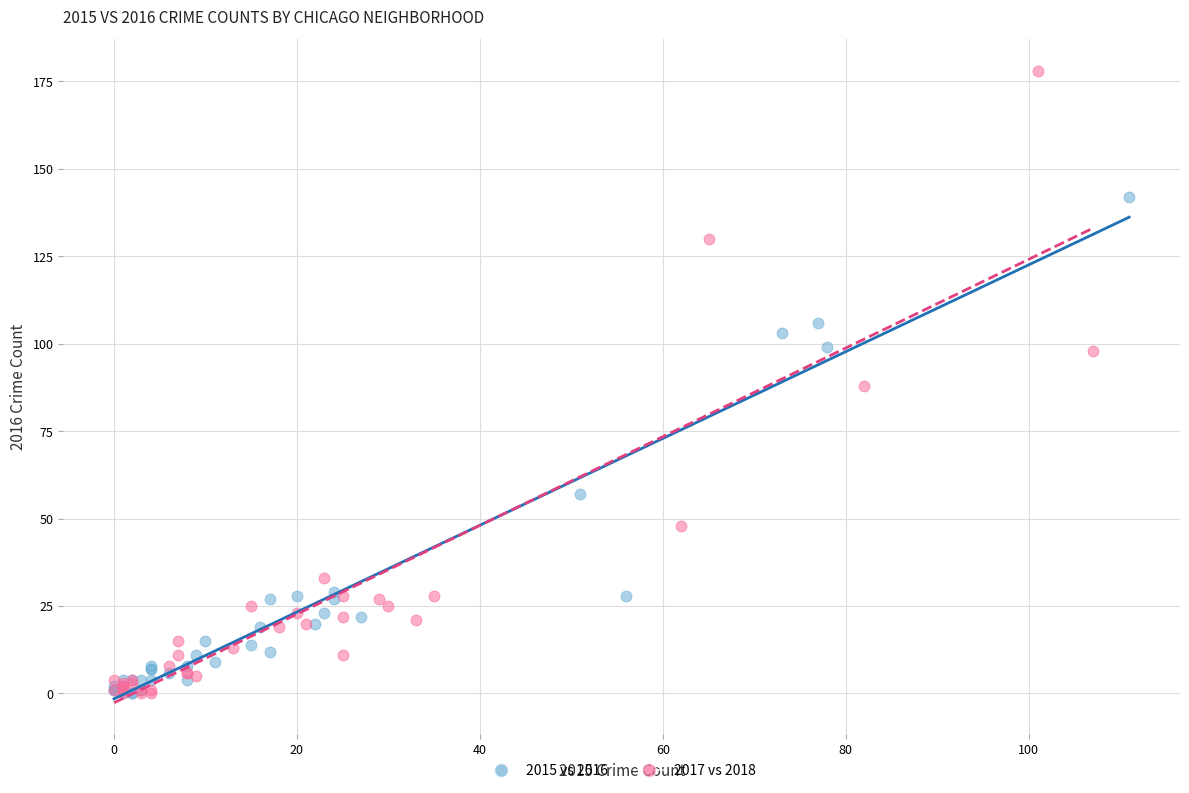

Which series has the widest spread of Y values?

2017 vs 2018